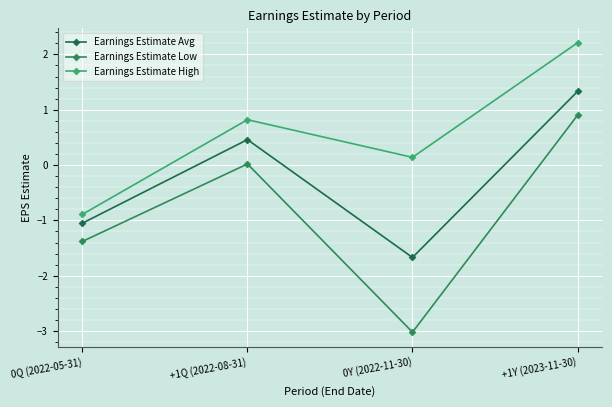

The value of Earnings Estimate Avg at 0Q (2022-05-31) is -1.1. True or false?

True